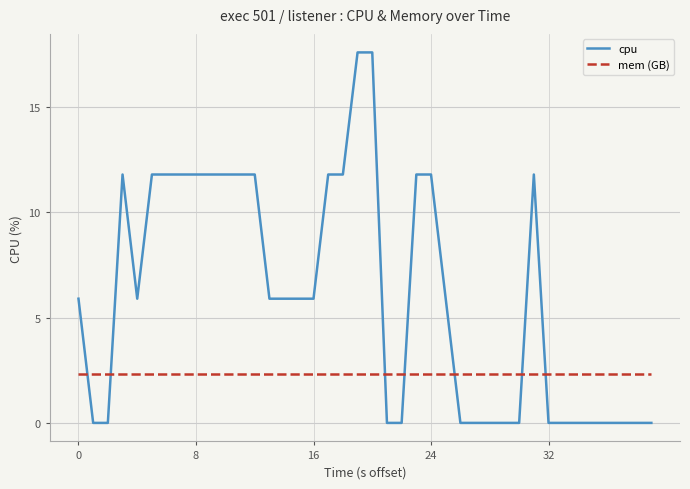

What are all the series names shown in the legend?

cpu, mem (GB)